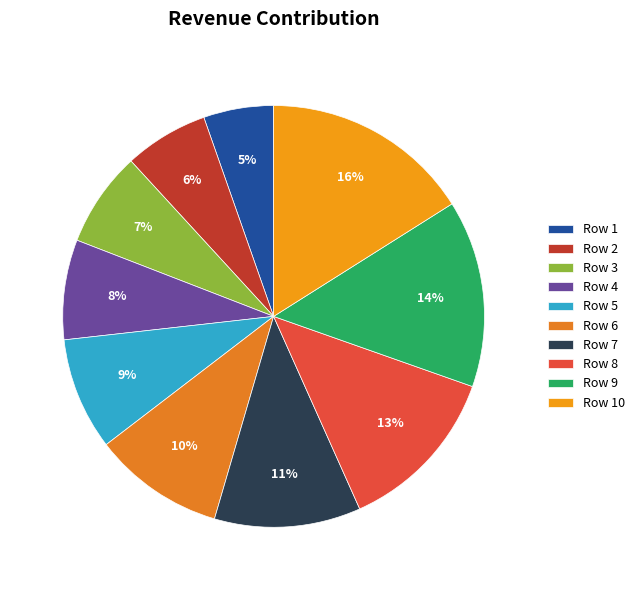

Count the number of slices in the pie.

10